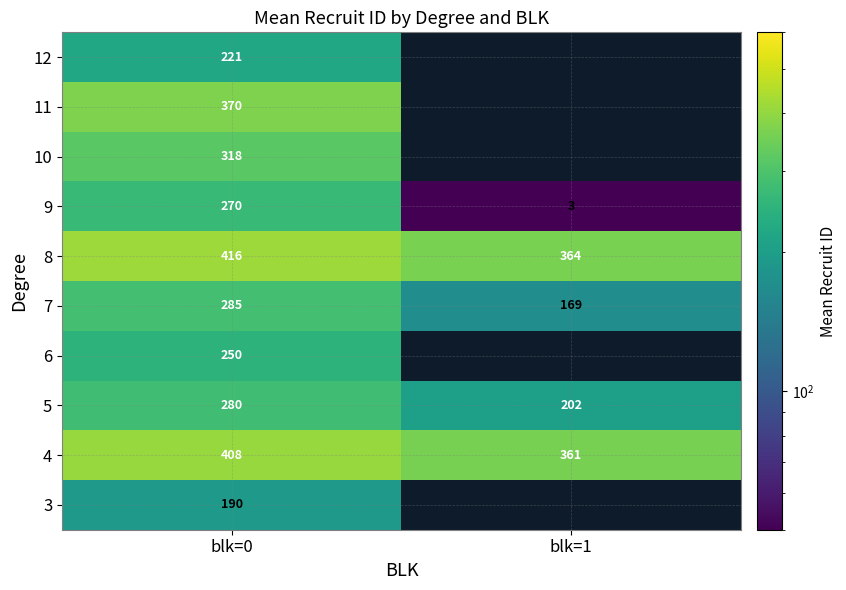

What is the spread (max minus min) of values at blk=0?

226